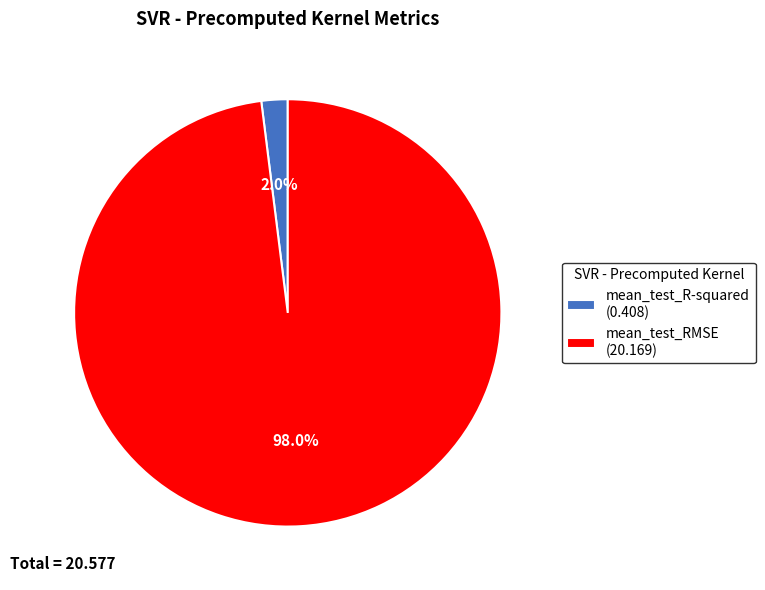

To the nearest percent, what is the average slice percentage?

50%